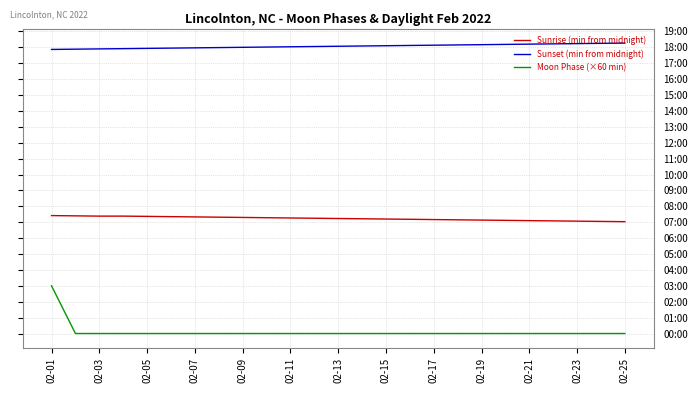

Does the chart have visible grid lines?

Yes